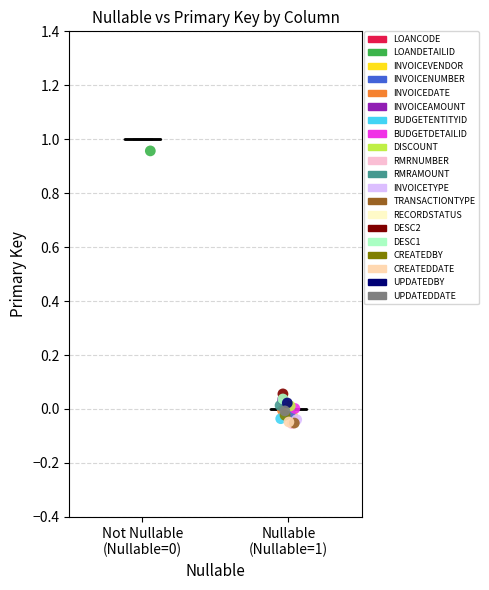

What are all the series names shown in the legend?

LOANCODE, LOANDETAILID, INVOICEVENDOR, INVOICENUMBER, INVOICEDATE, INVOICEAMOUNT, BUDGETENTITYID, BUDGETDETAILID, DISCOUNT, RMRNUMBER, RMRAMOUNT, INVOICETYPE, TRANSACTIONTYPE, RECORDSTATUS, DESC2, DESC1, CREATEDBY, CREATEDDATE, UPDATEDBY, UPDATEDDATE